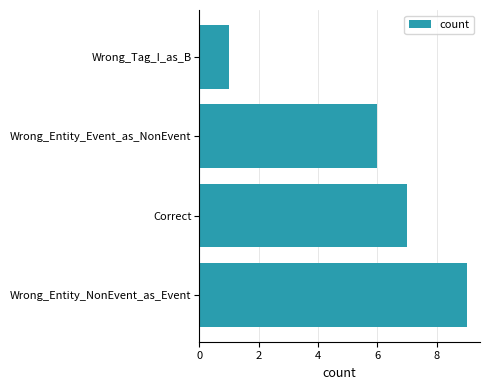

Rank the categories by value from highest to lowest.

Wrong_Entity_NonEvent_as_Event, Correct, Wrong_Entity_Event_as_NonEvent, Wrong_Tag_I_as_B